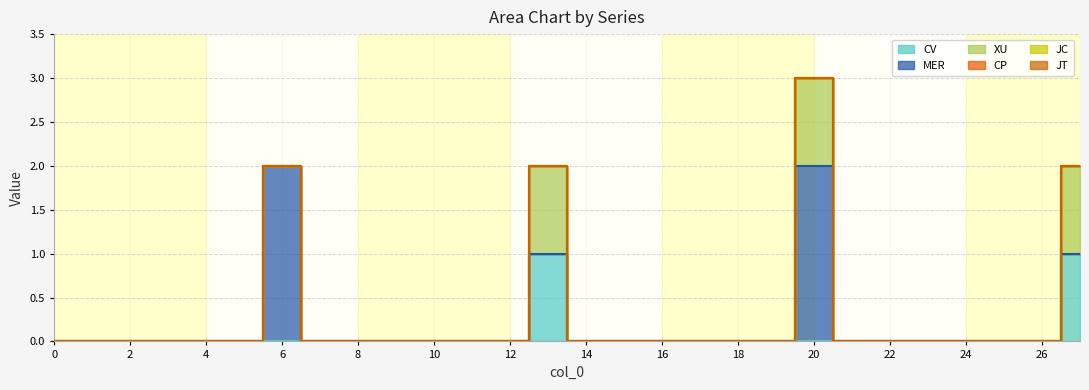

What is the difference between the maximum and minimum values in the MER series?

2